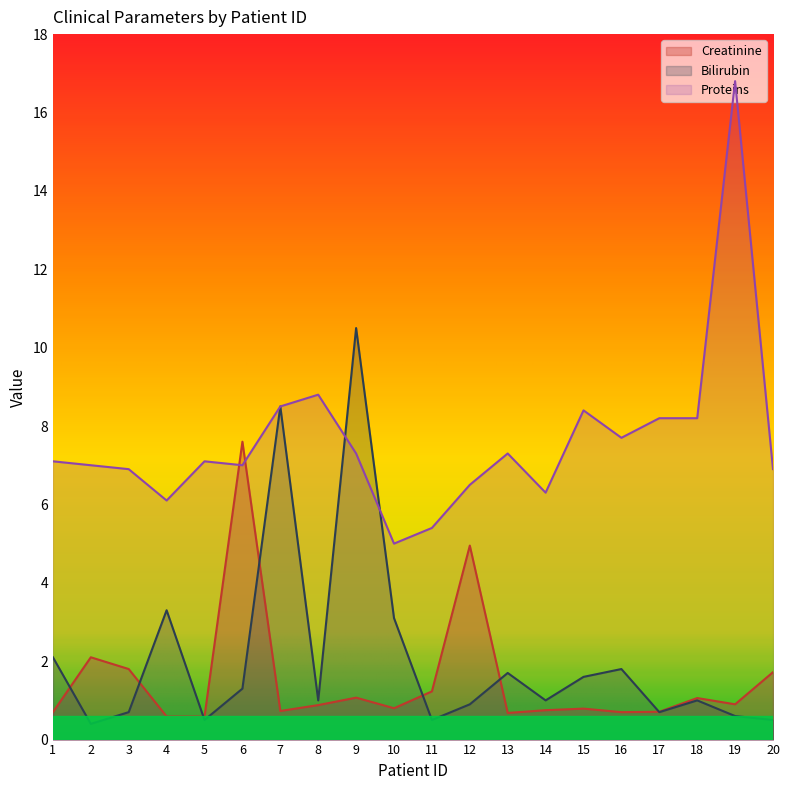

What is the value of the Bilirubin point at the 19th from the left?

0.6